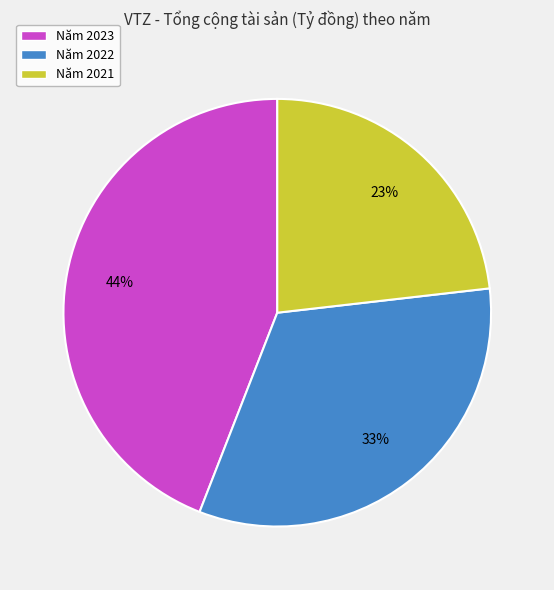

Count the number of slices in the pie.

3